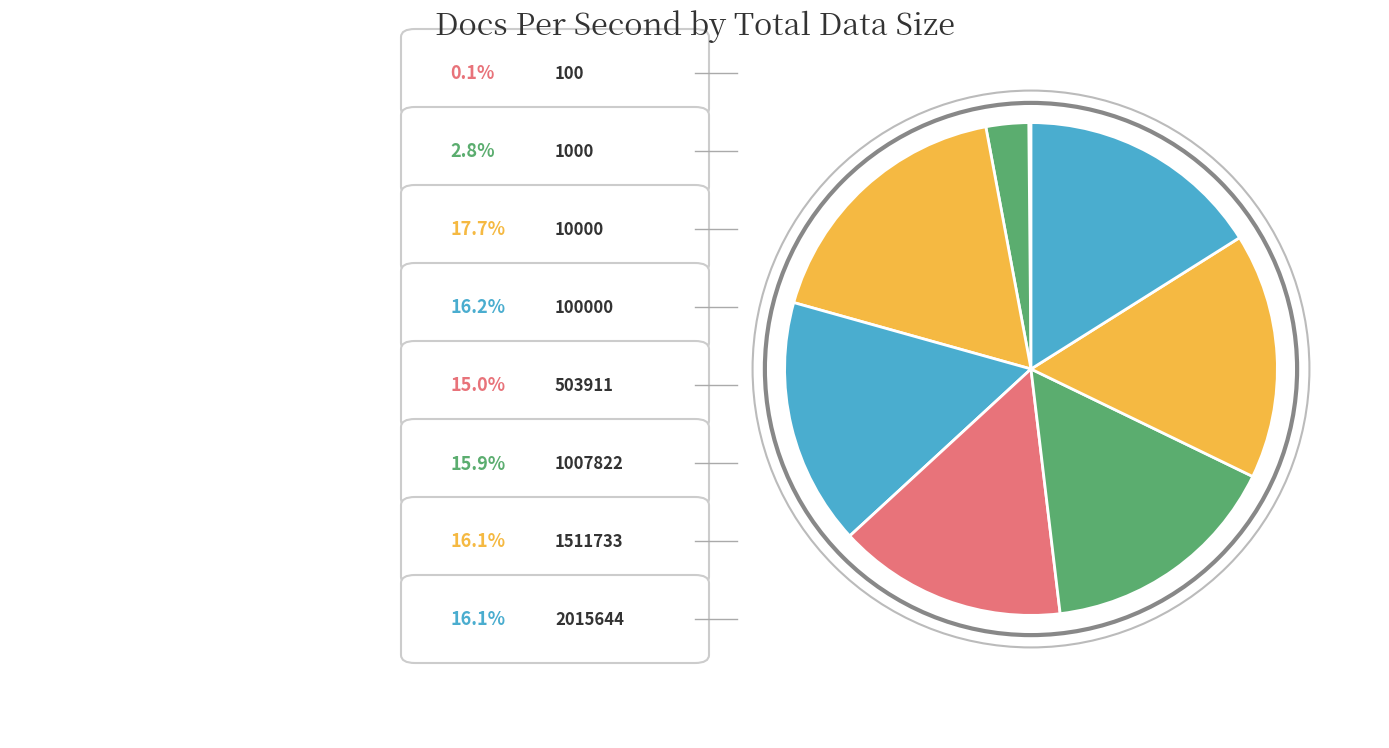

Which category has the smallest portion of the pie?

100